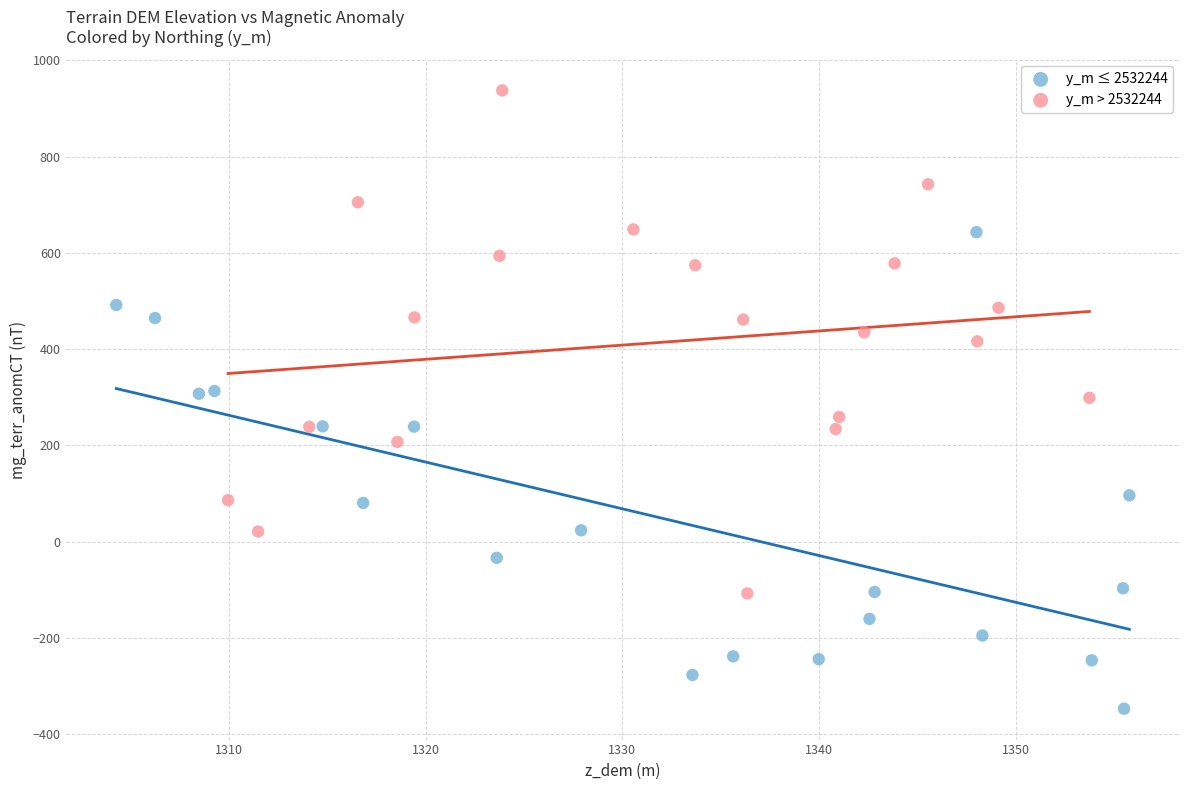

Which series reaches the maximum Y coordinate?

y_m > 2532244